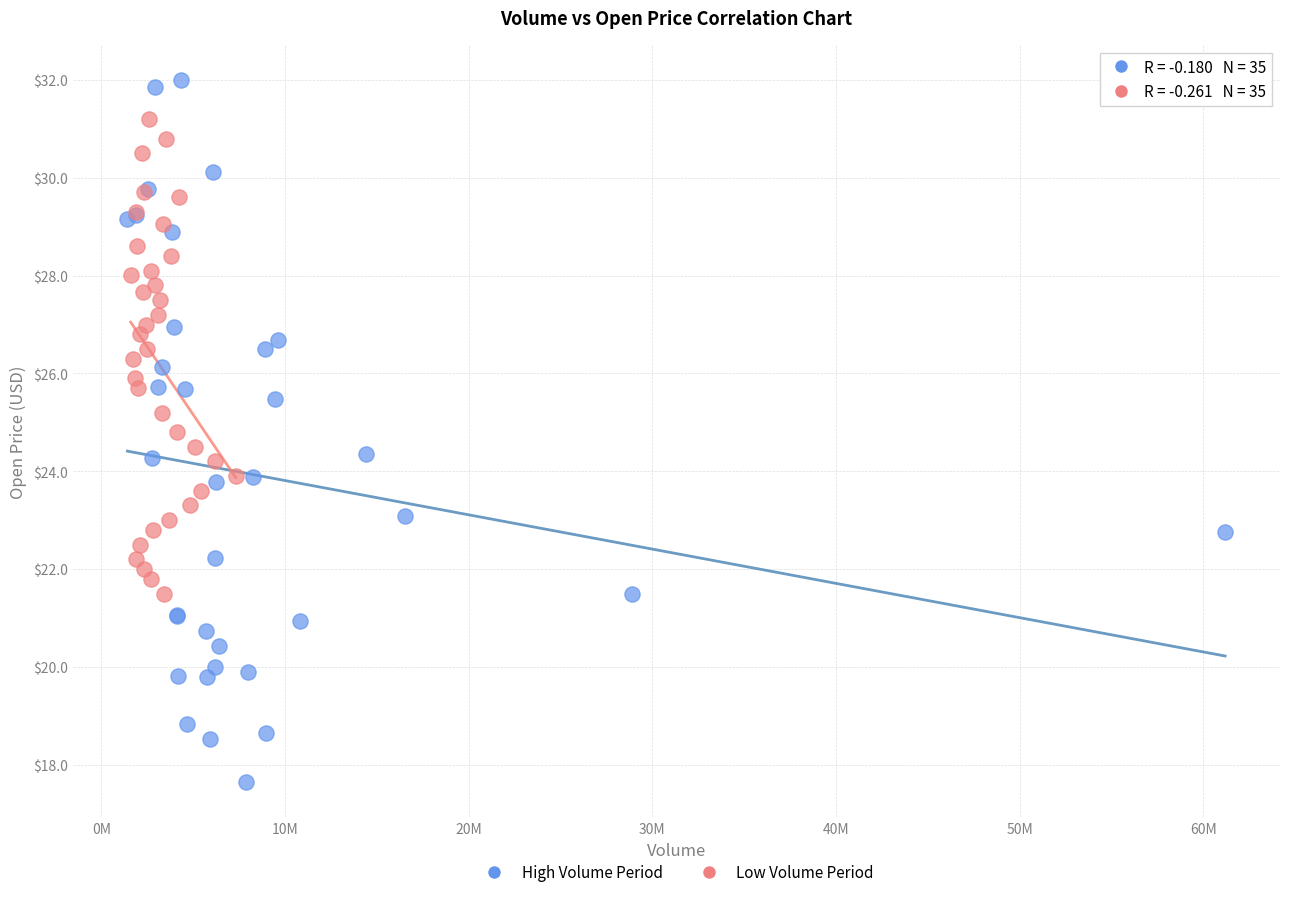

Which series contains the highest Y value?

High Volume Period